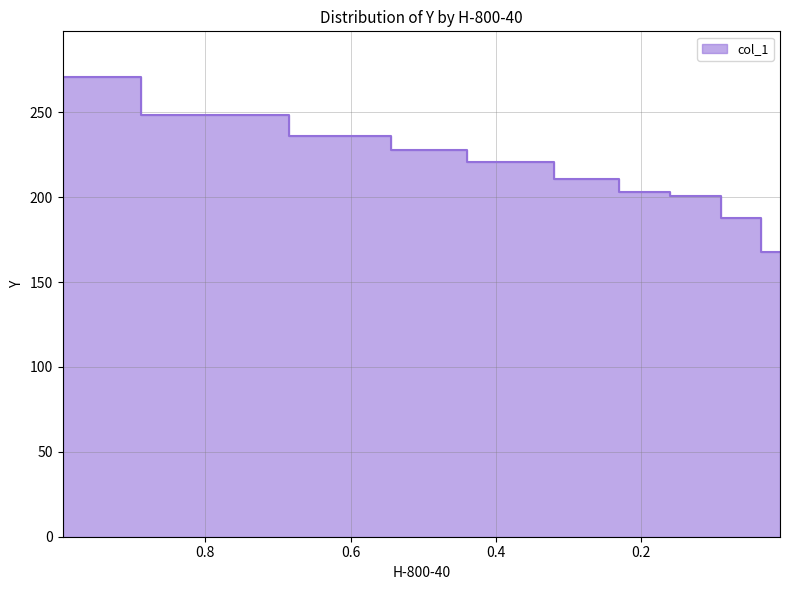

What is the difference between the maximum and minimum values?

102.8